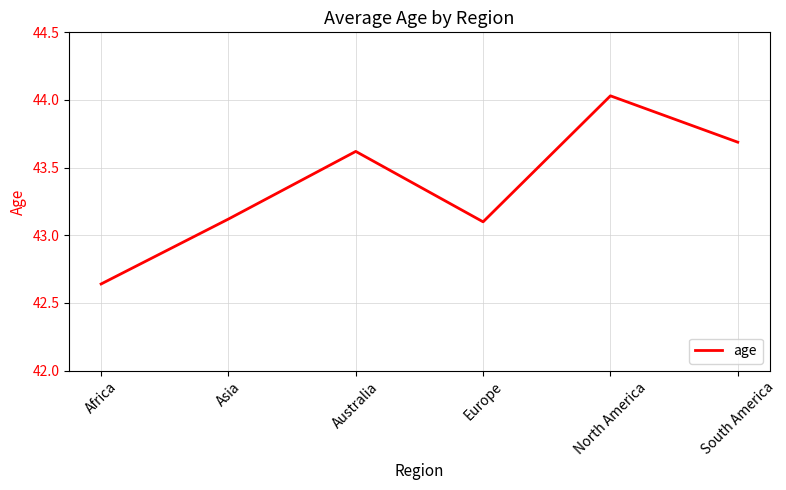

At which category does the chart reach its minimum across all series?

Africa